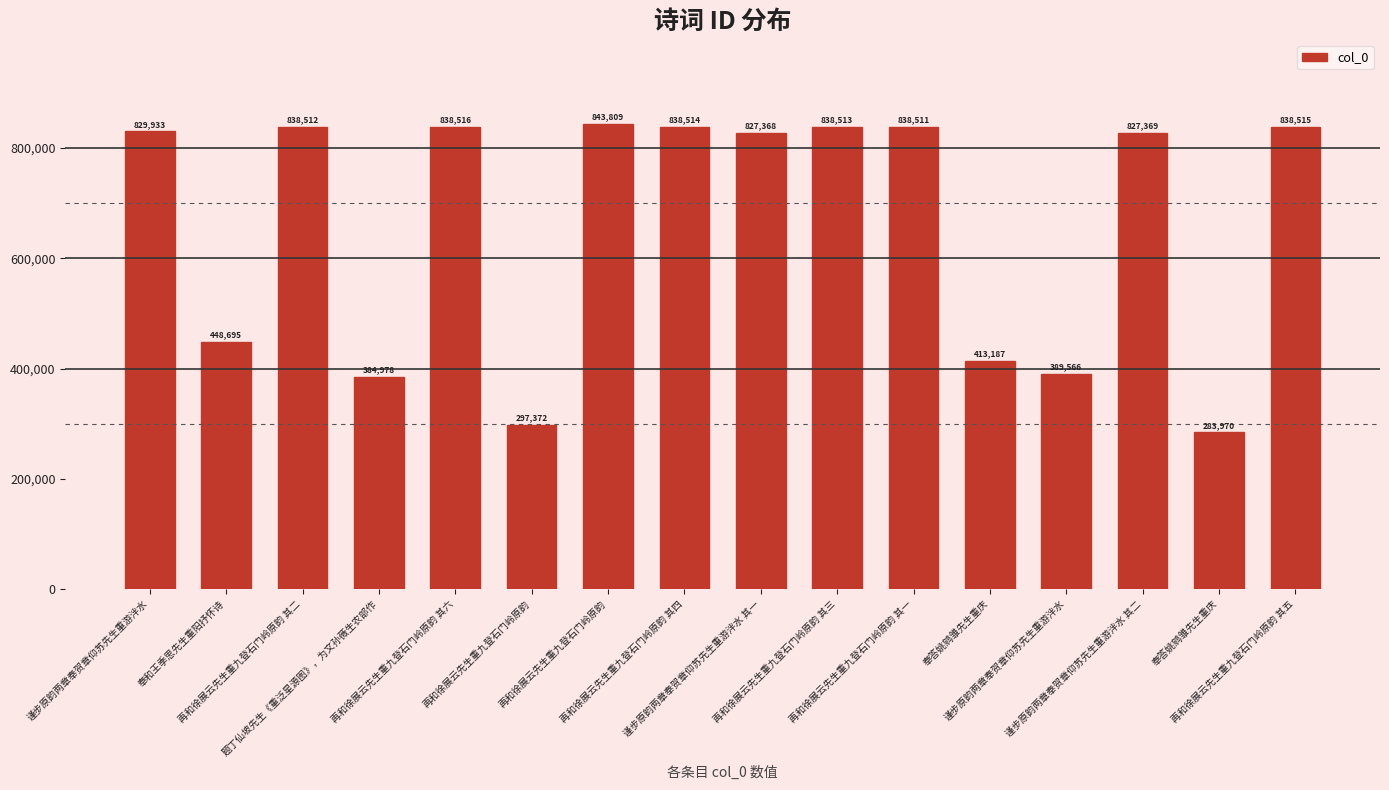

Are the bars horizontal?

No